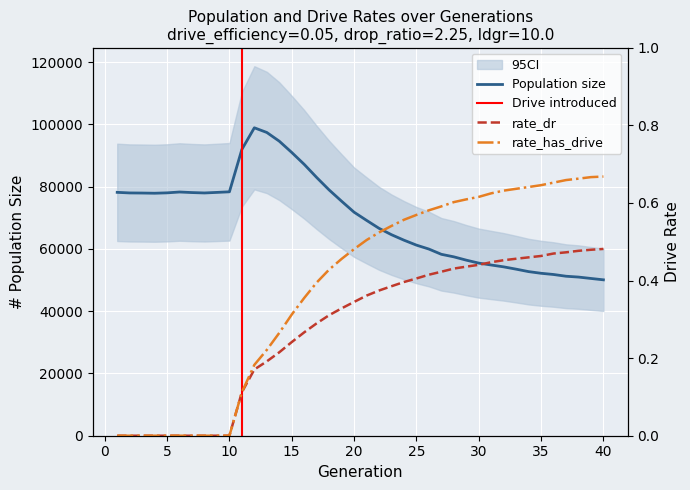

What is the total value across all series at 37?

51222.1